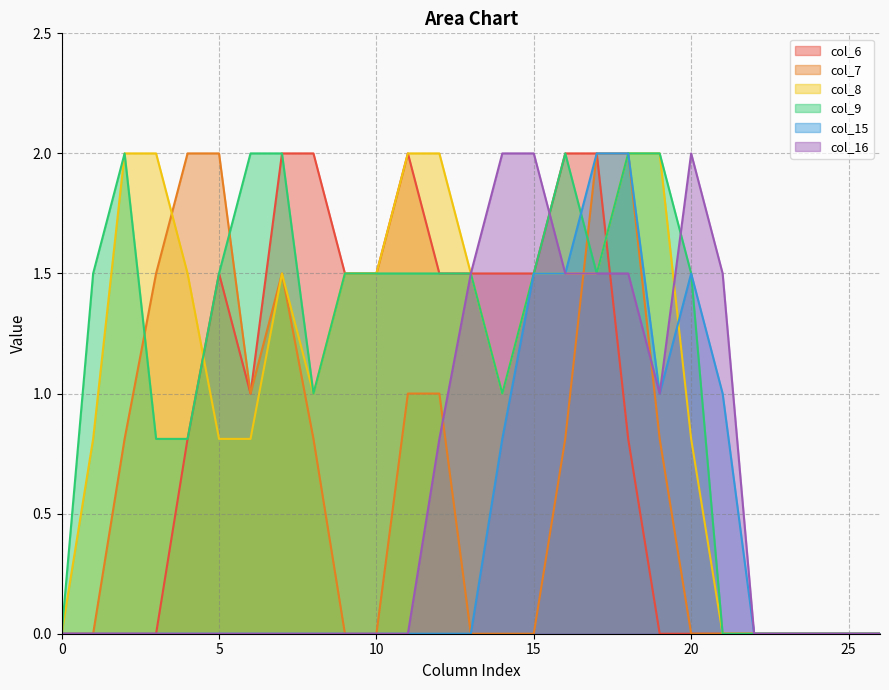

What is the sum of all col_6 values?

23.1